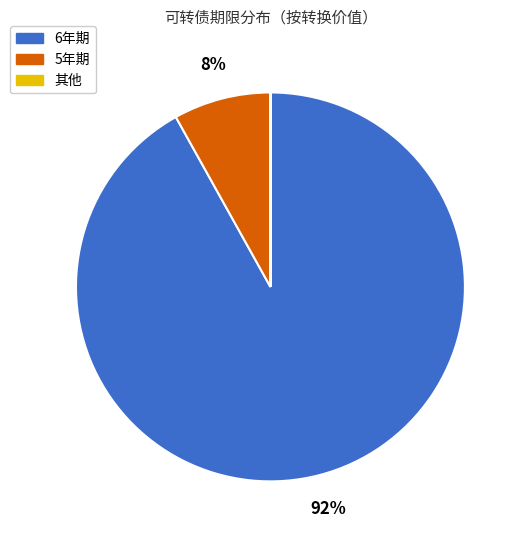

Does any single category account for the majority?

Yes